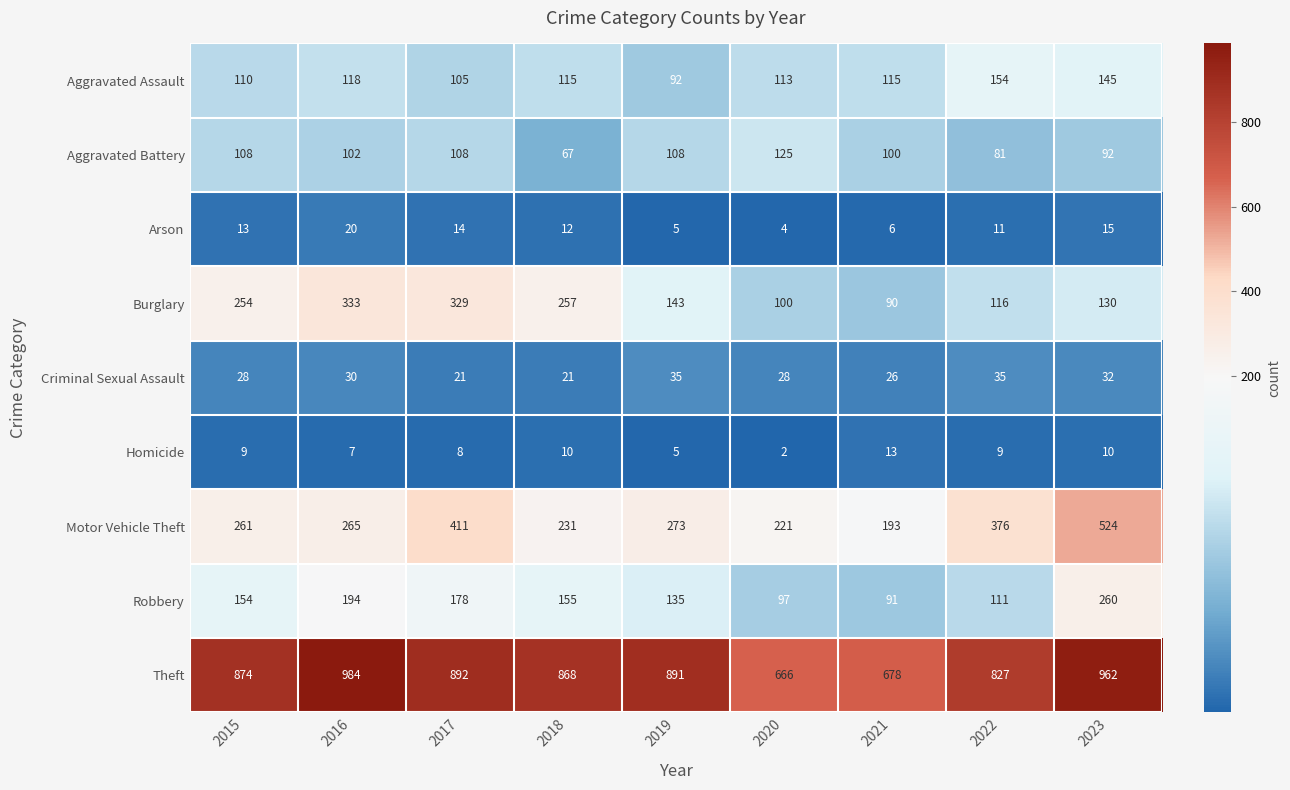

Which series changed the most between 2016 and 2020?

Theft